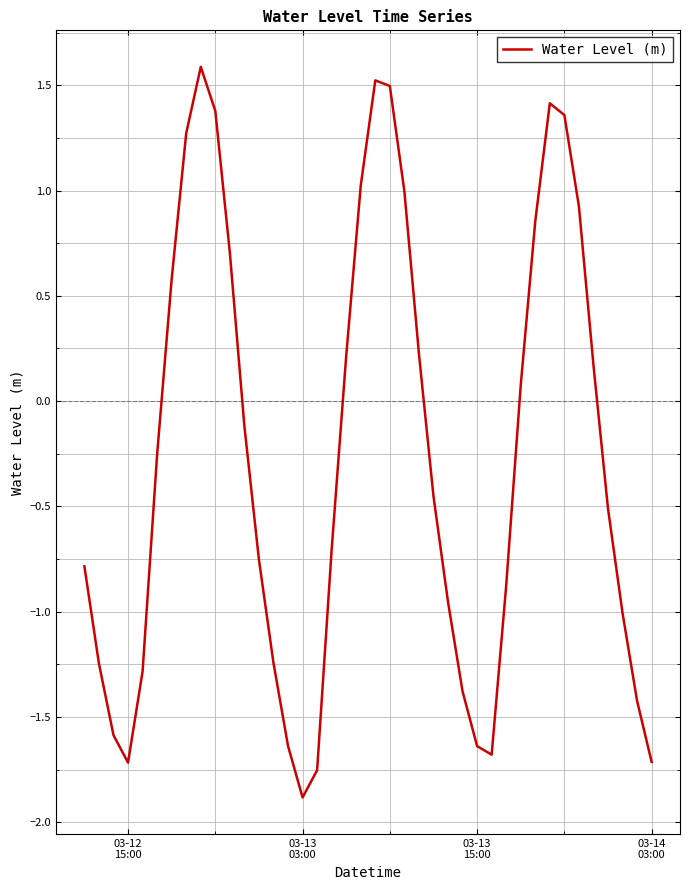

What is the difference between the maximum and minimum values?

3.5